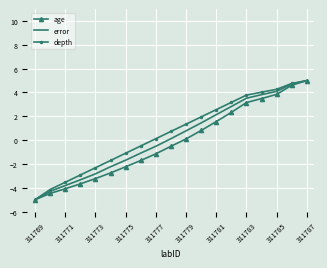

What is the maximum value for depth?

5.0